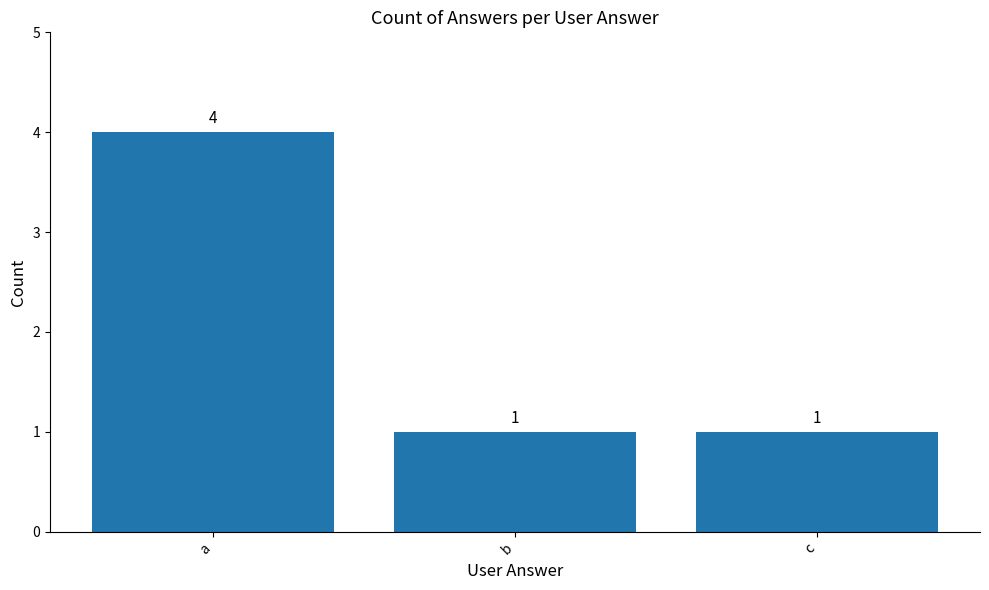

What is the sum of the values at c and b?

2